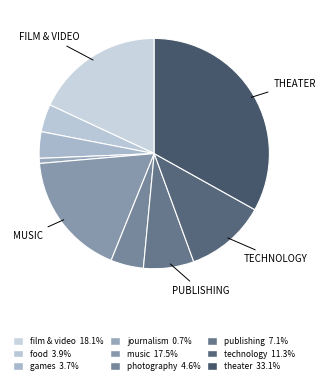

What is the largest slice in the pie chart?

theater